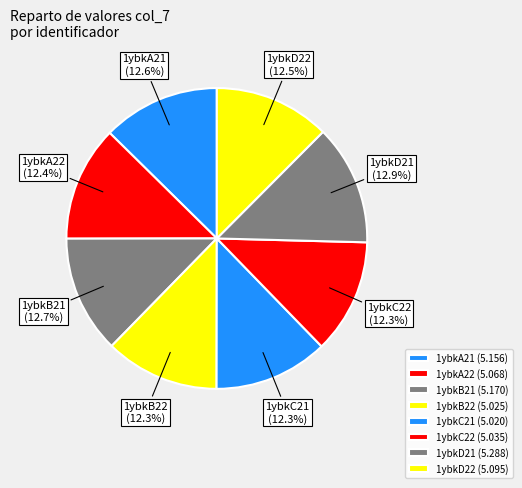

Is 1ybkB21 the majority of the pie?

No